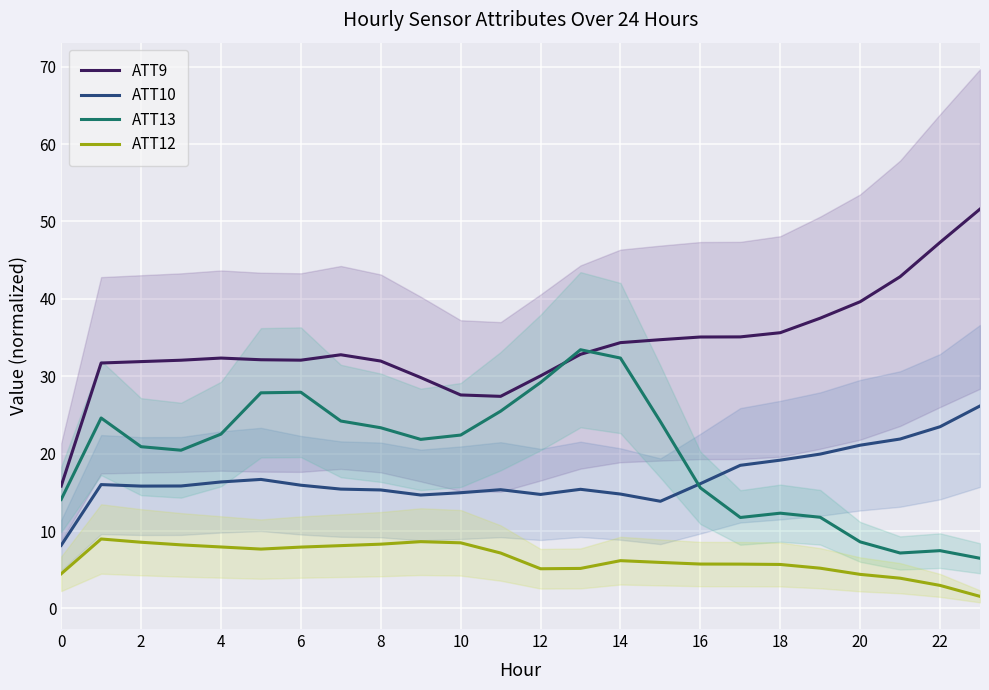

True or false: ATT12 and ATT9 intersect in this chart.

False